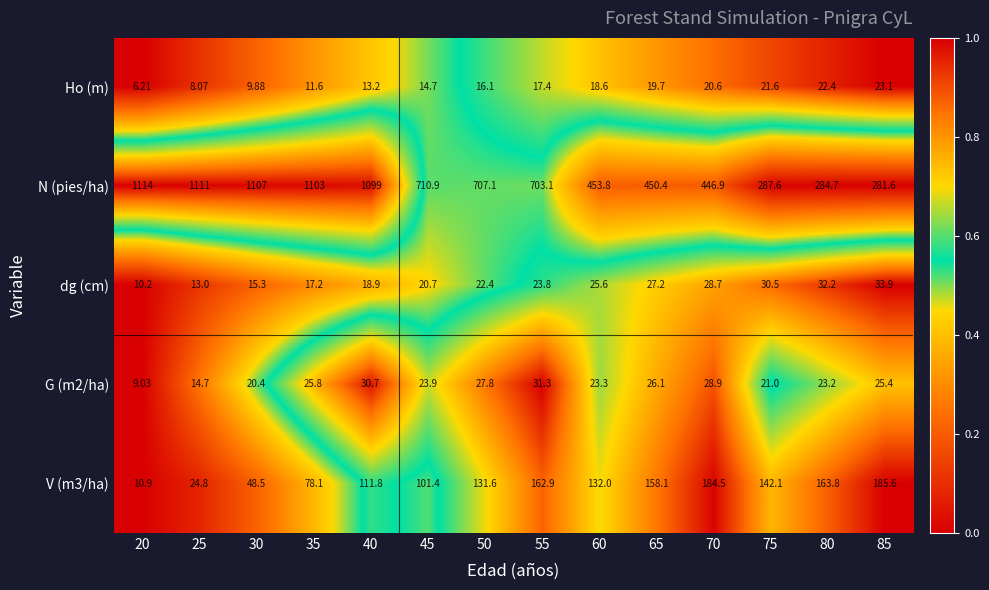

At which category does the chart reach its minimum across all series?

20